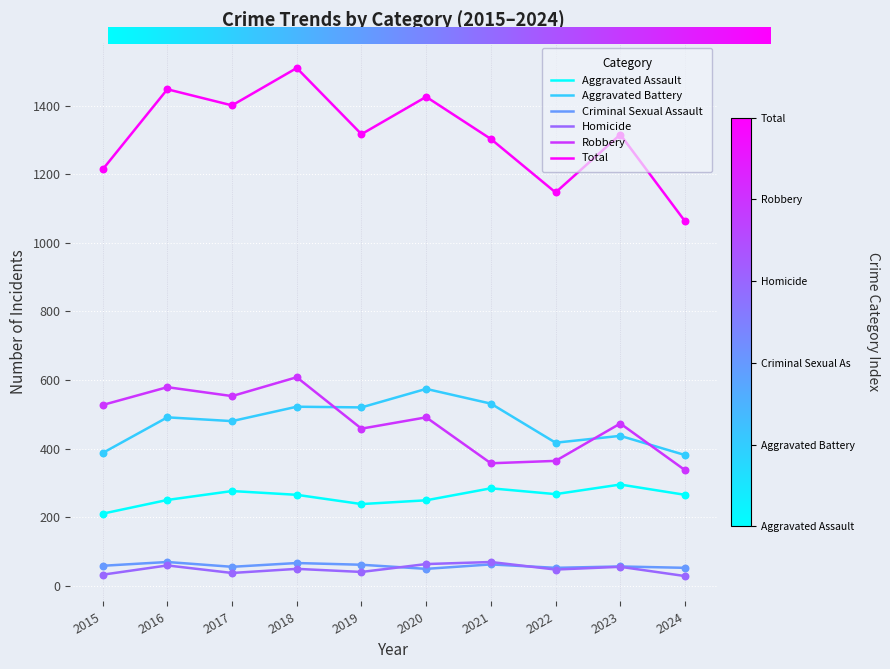

What is the total value across all series at 2017?

2802